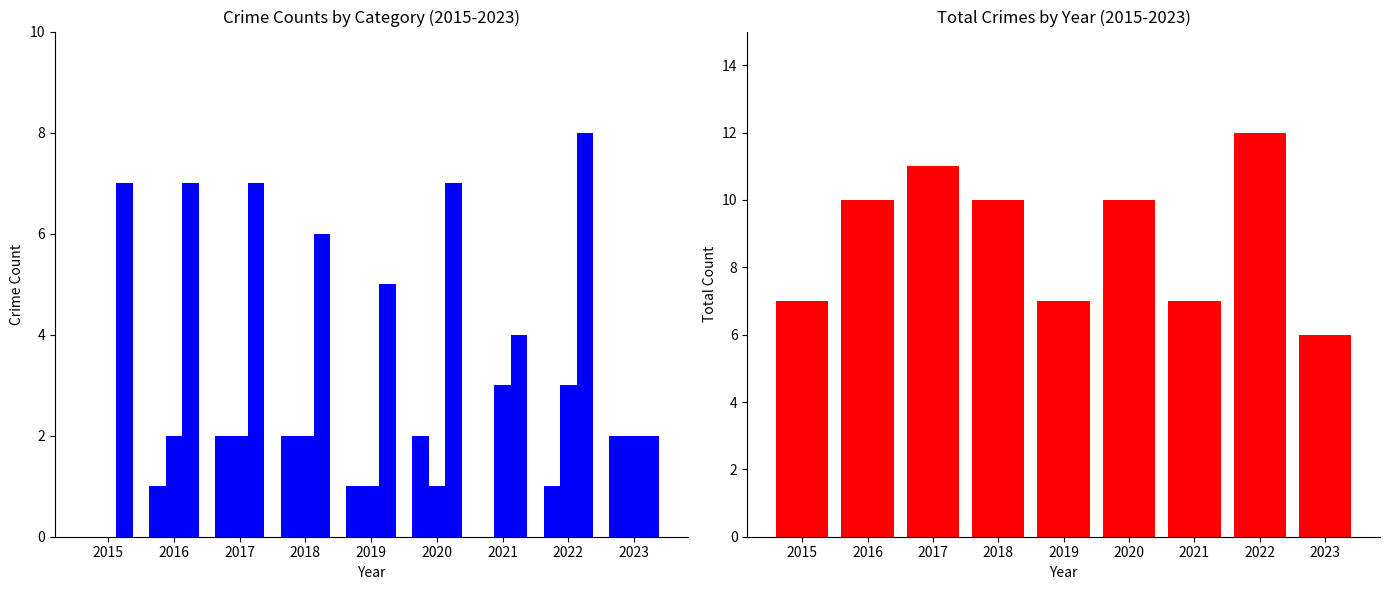

Which series has the largest range (max minus min)?

Robbery